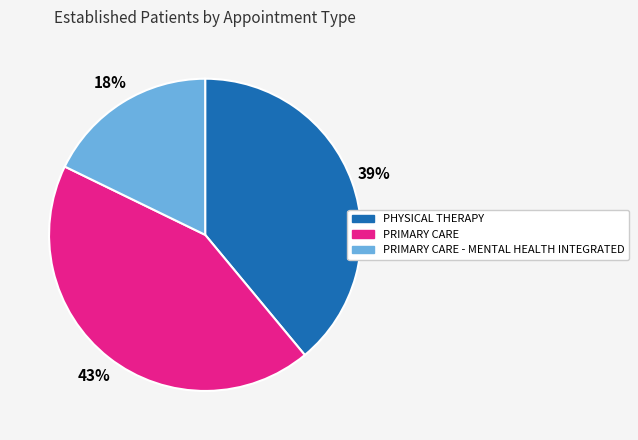

Does any single category account for the majority?

No